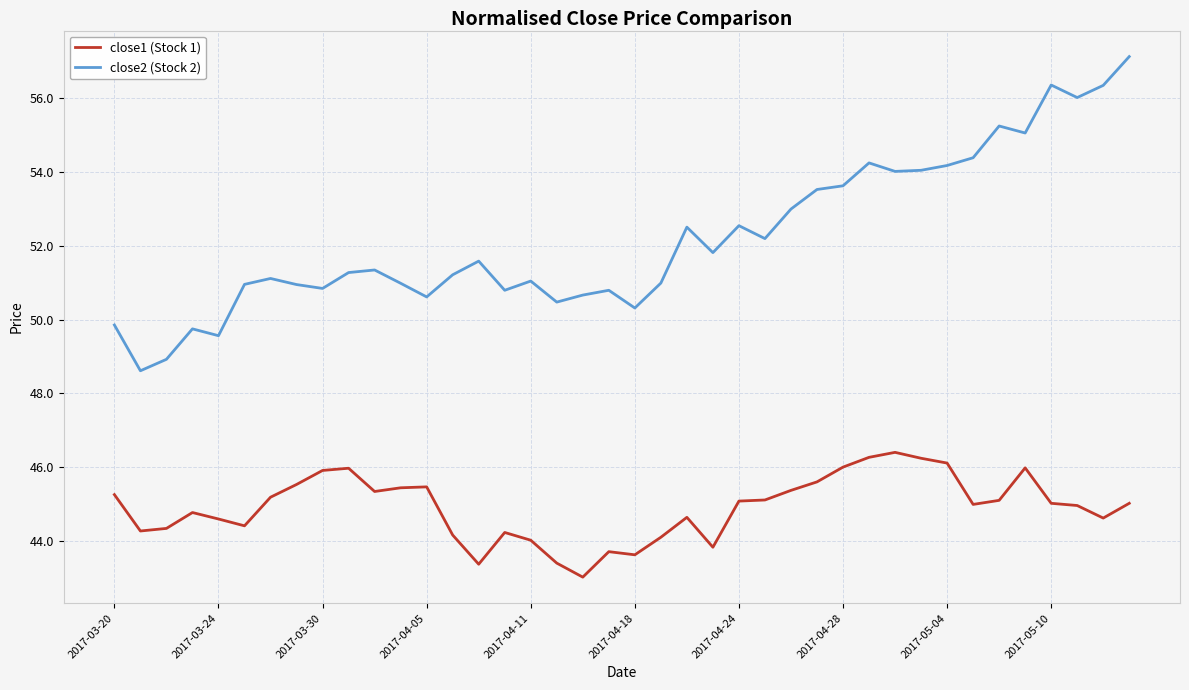

True or false: close2 (Stock 2) and close1 (Stock 1) intersect in this chart.

False